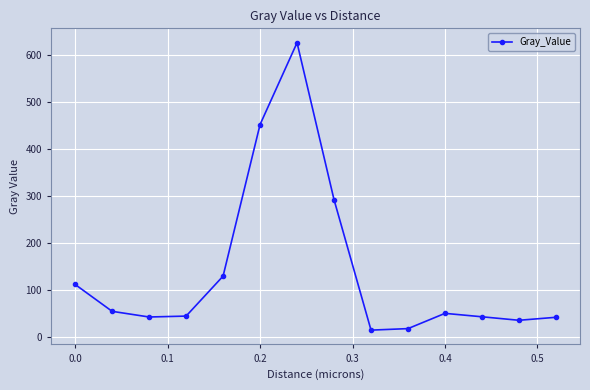

What is the value of the 11th point from the left?

49.6